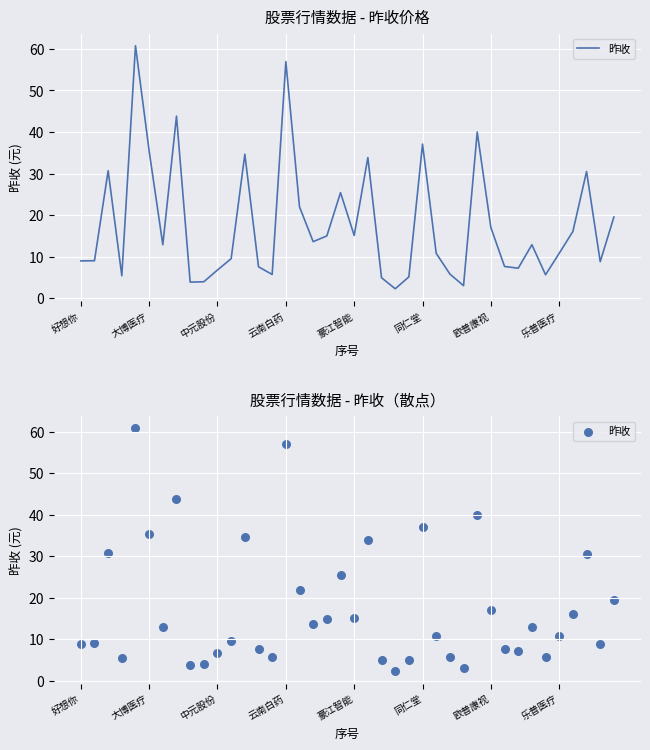

Which has a higher value, 25 or 19?

25